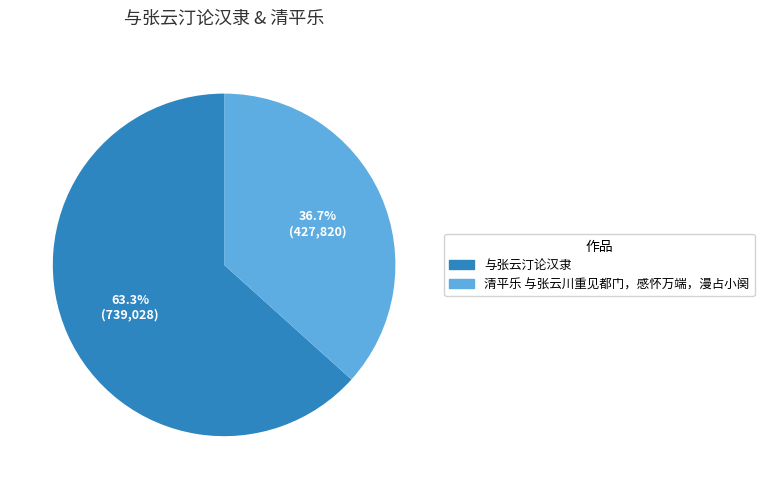

Rank the categories by value from lowest to highest.

清平乐 与张云川重见都门，感怀万端，漫占小阕, 与张云汀论汉隶